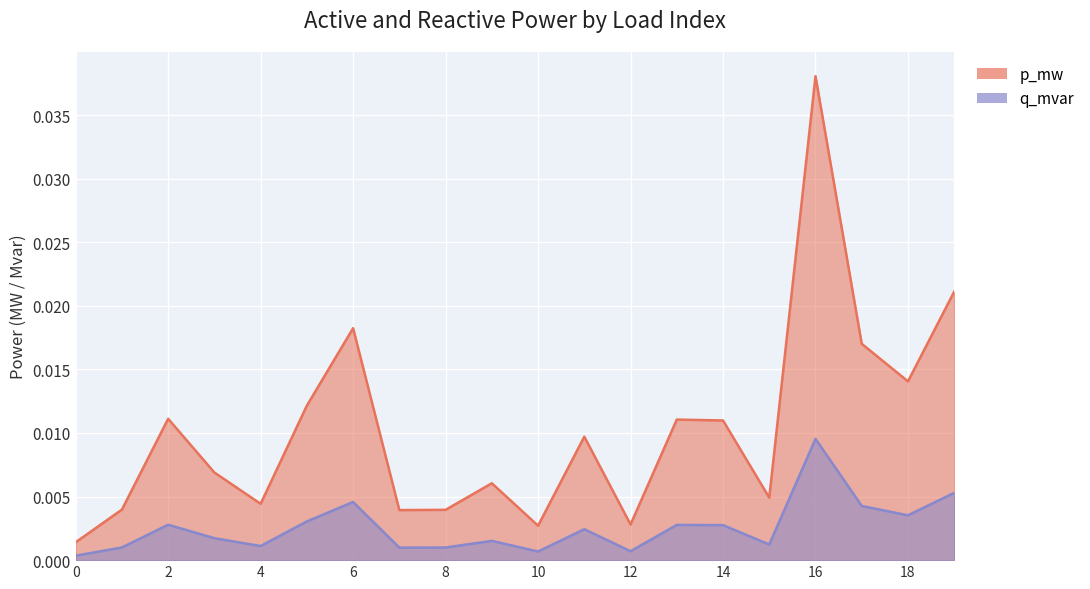

List the series in order of their peak value, highest first.

p_mw, q_mvar